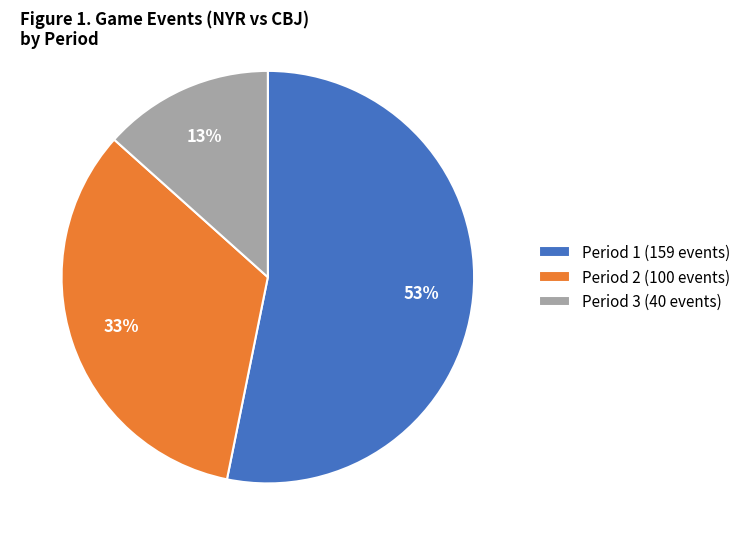

Between Period 1 (159 events) and Period 2 (100 events), which is larger?

Period 1 (159 events)